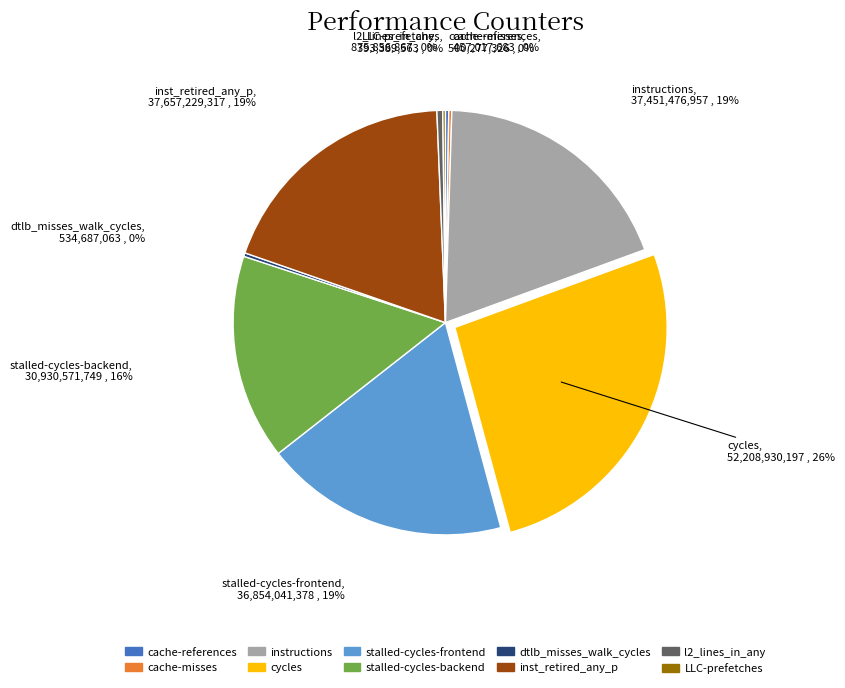

The cycles slice represents 26% of the pie. True or false?

True